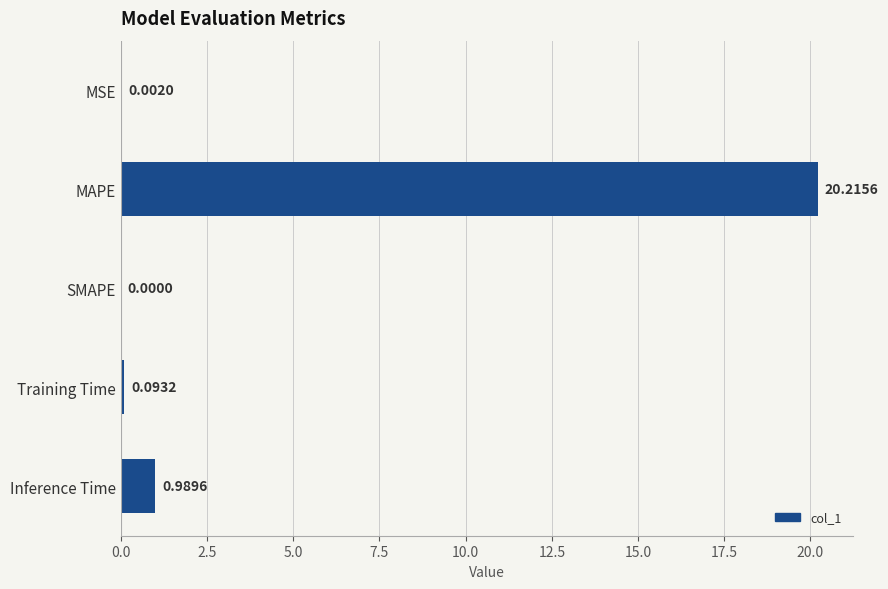

What is the sum of all values?

21.3